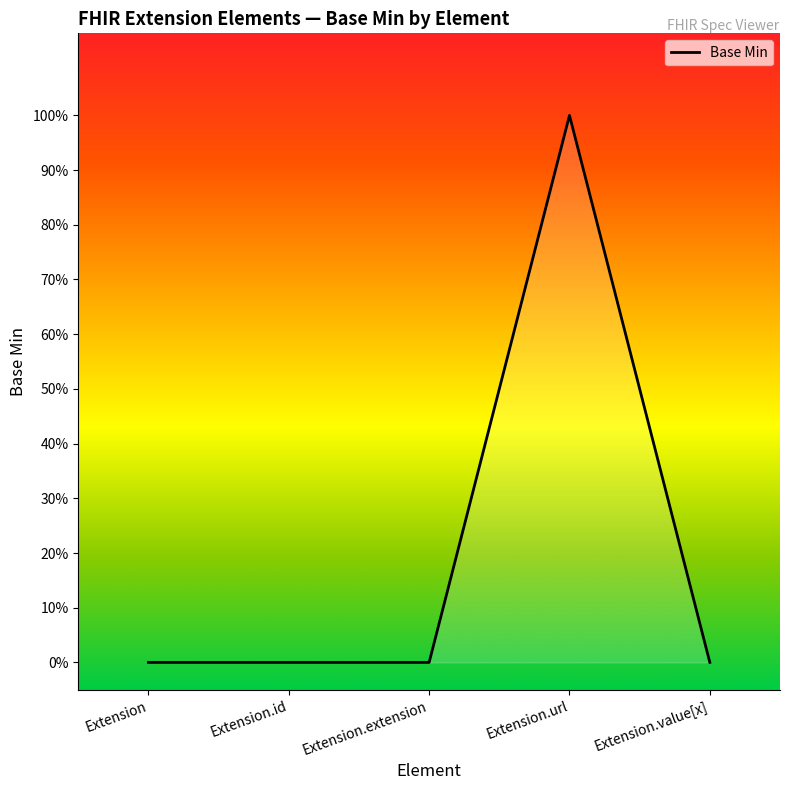

Does the chart display data point markers on the line(s)?

No